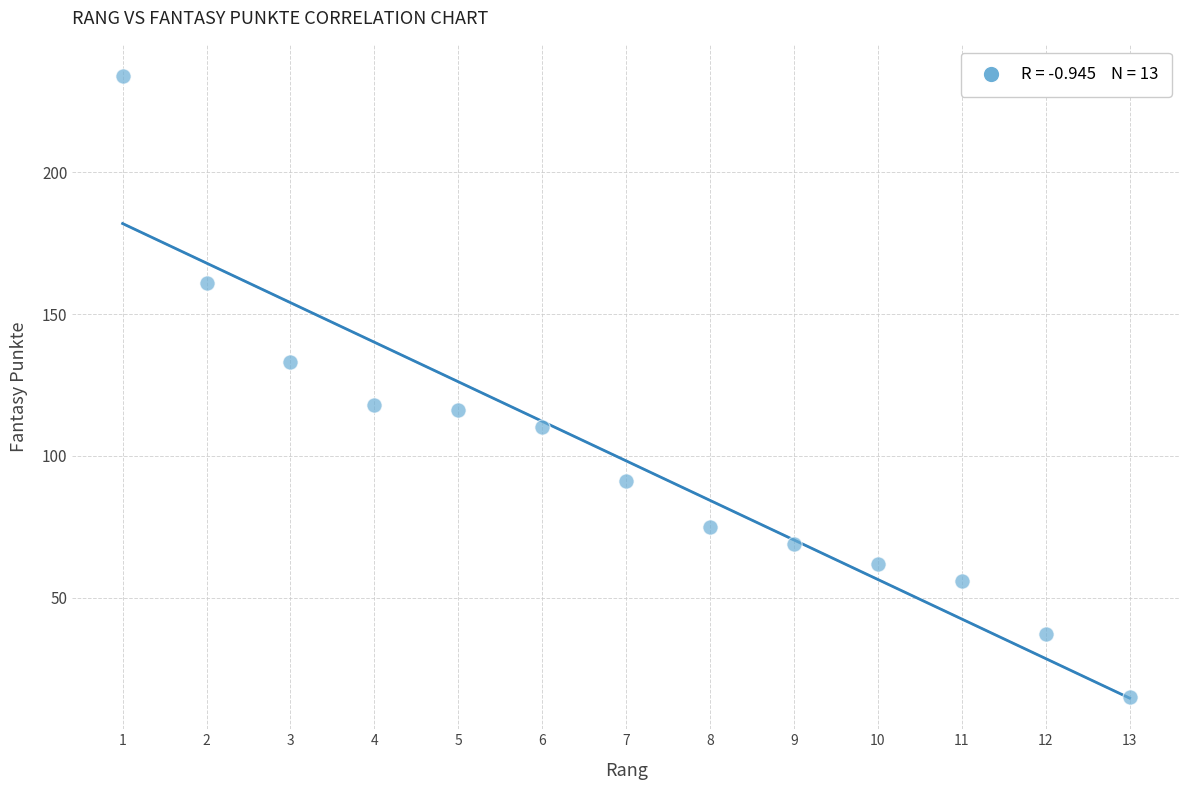

What is the range of Y values (max minus min)?

219